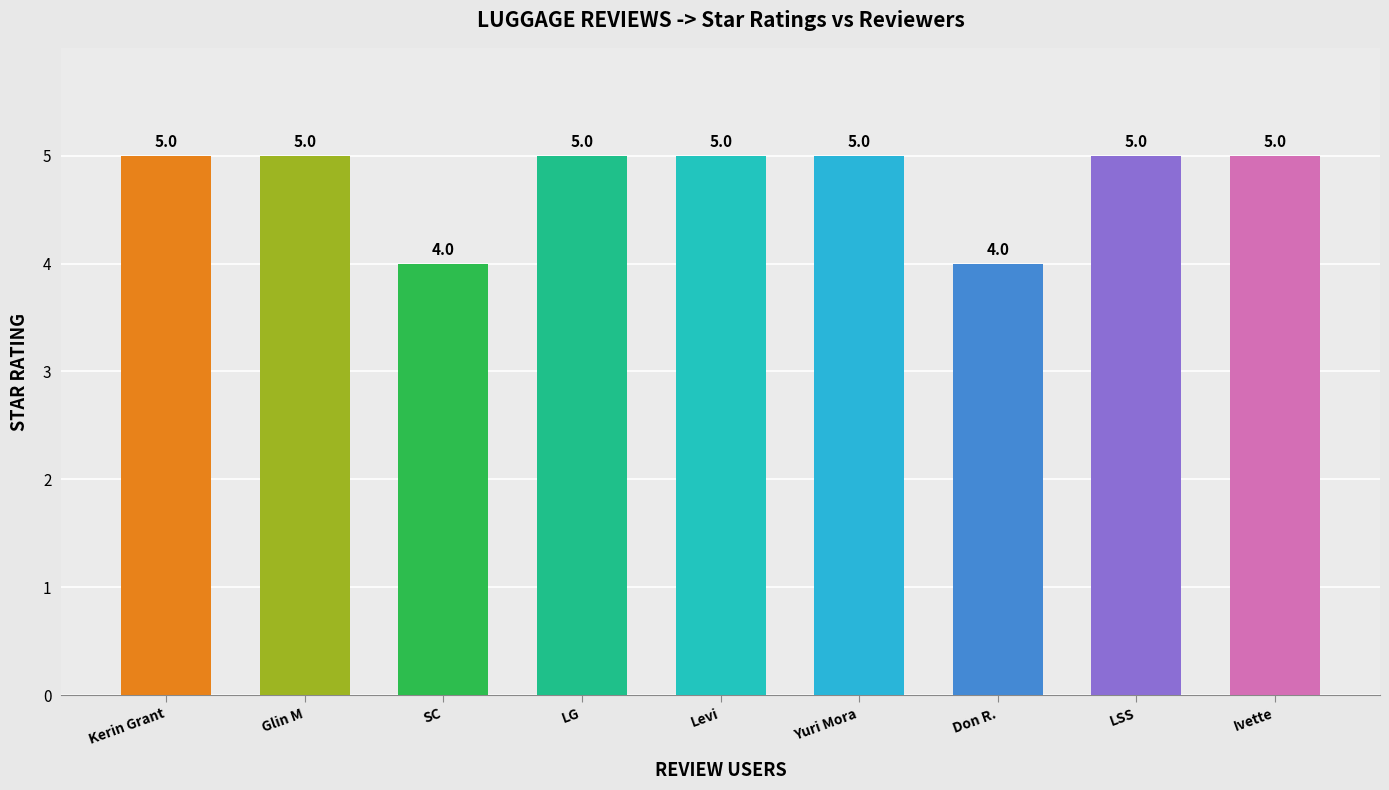

Approximately how many times larger is the value at Levi compared to Yuri Mora?

1.0